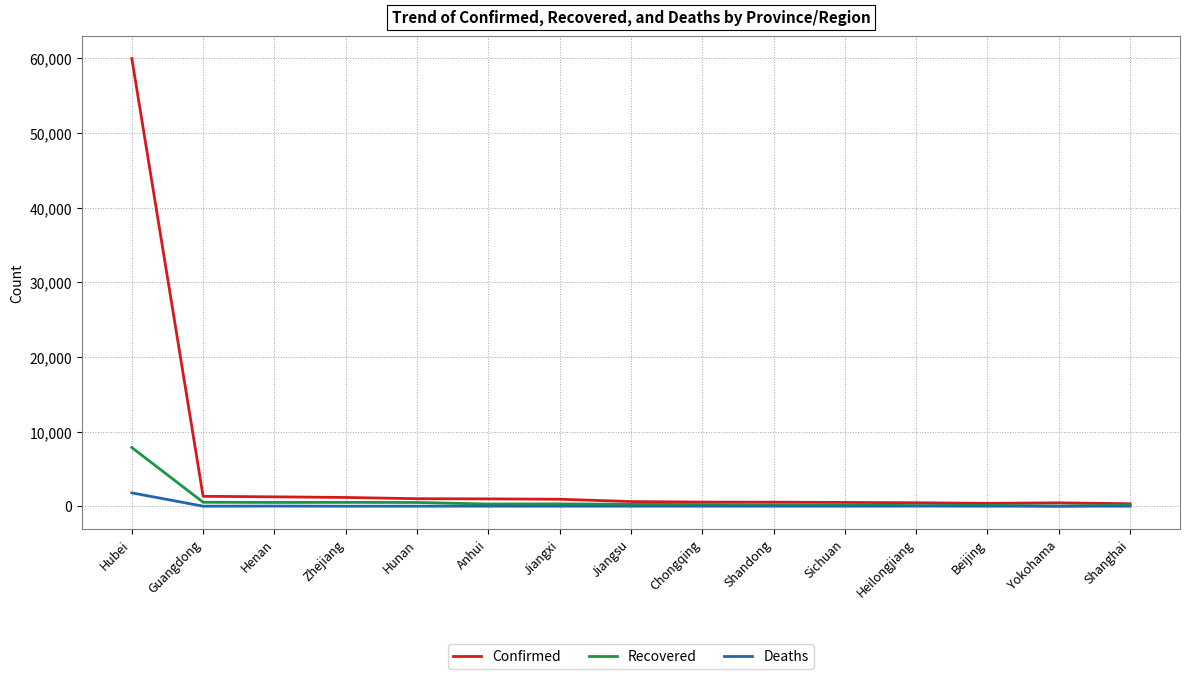

Which series has the largest range (max minus min)?

Confirmed